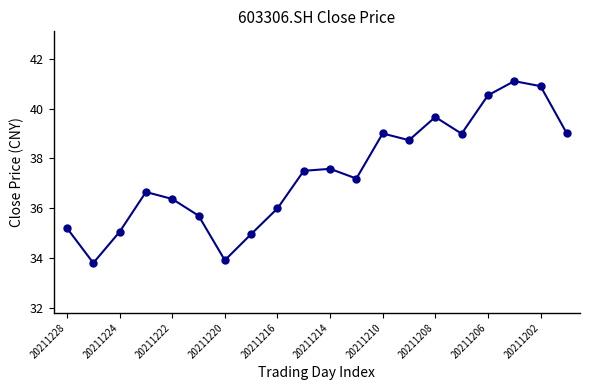

How many points are lower than both their immediate neighbors (excluding endpoints)?

5